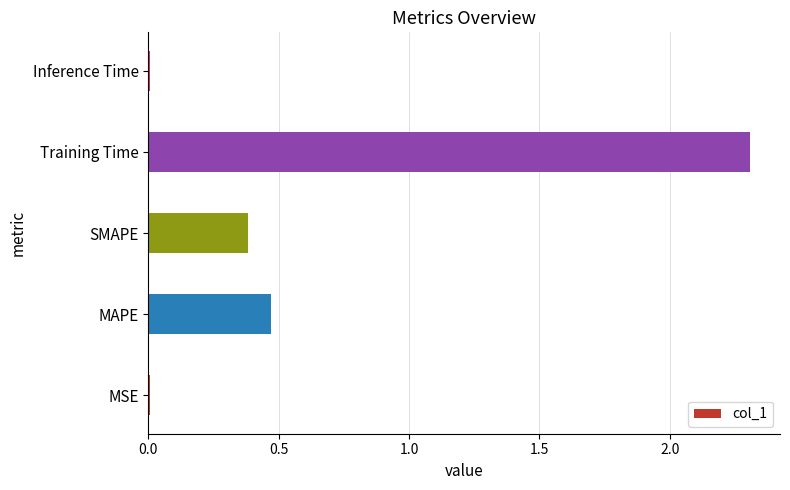

What value does the data have at SMAPE?

0.4